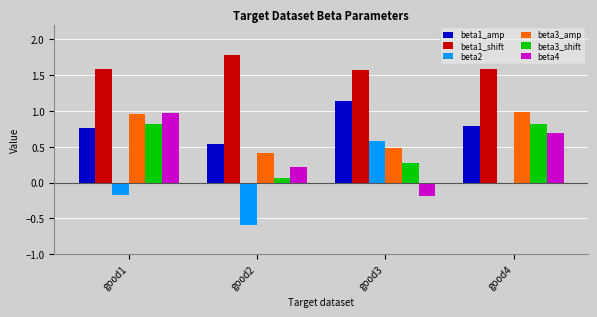

True or false: beta3_amp has a value of 1.0 at good1.

True